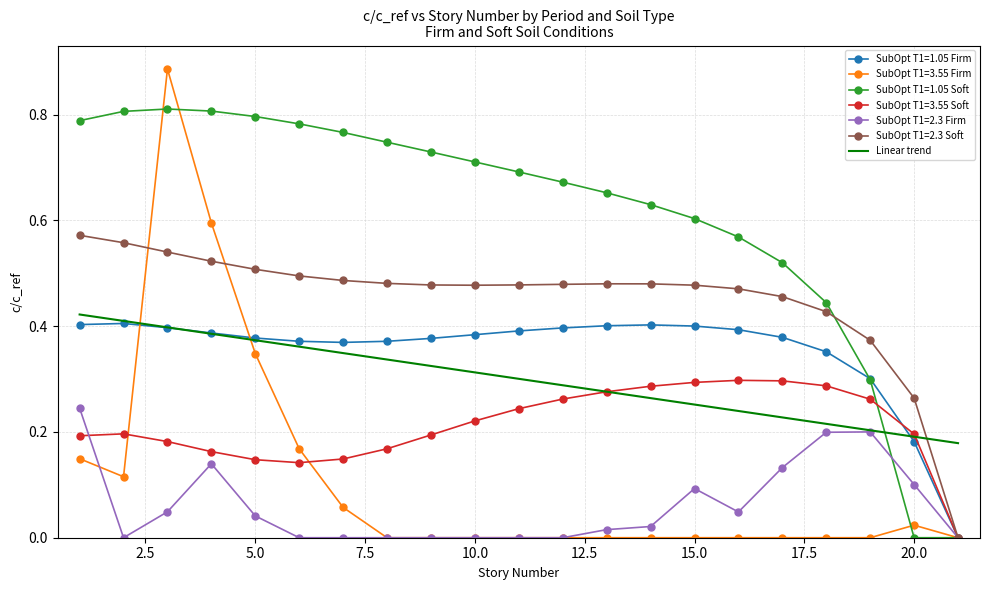

Which series has the widest spread of values?

SubOpt T1=3.55 Firm